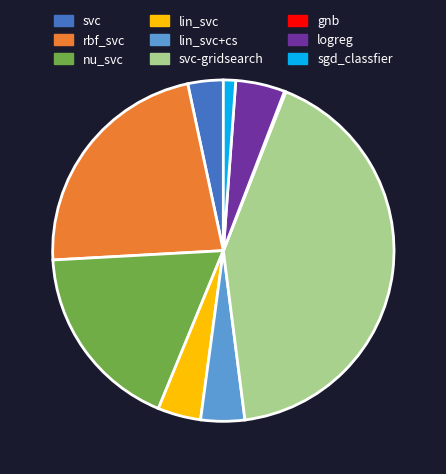

Is there any slice that represents more than half of the pie?

No